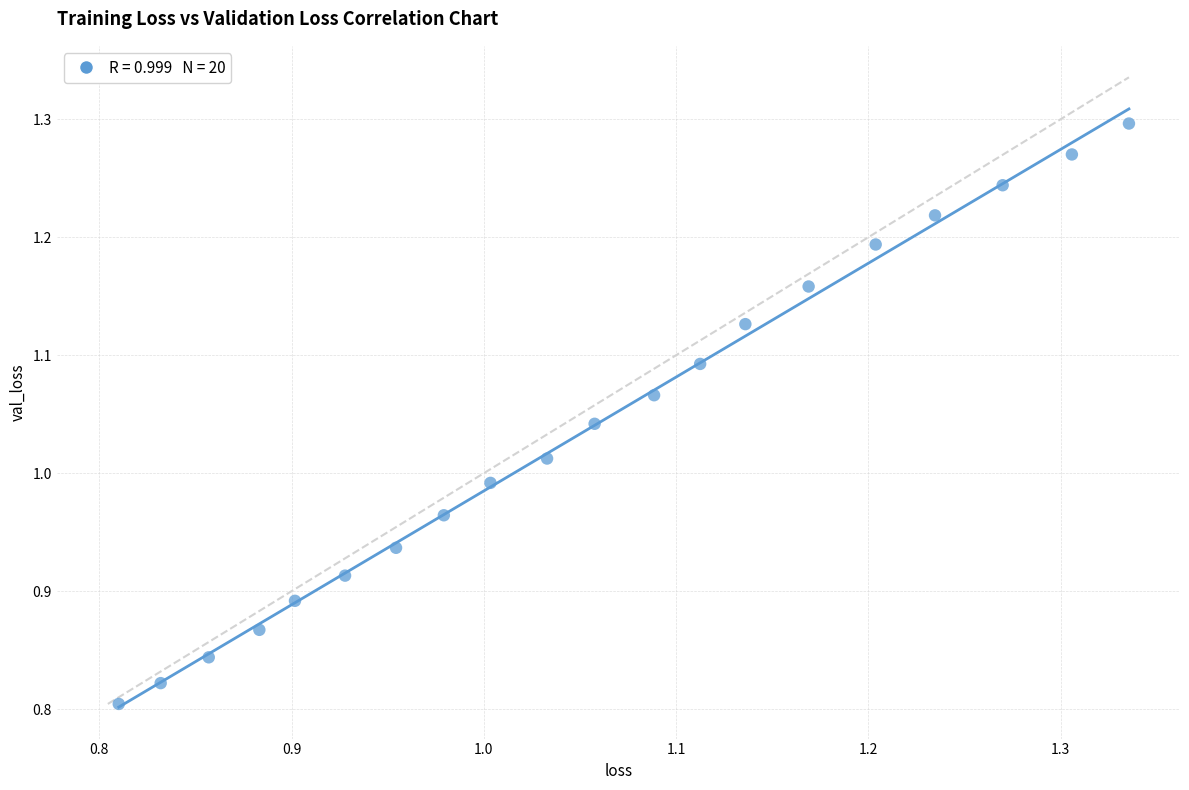

What is the range of Y values (max minus min)?

0.5